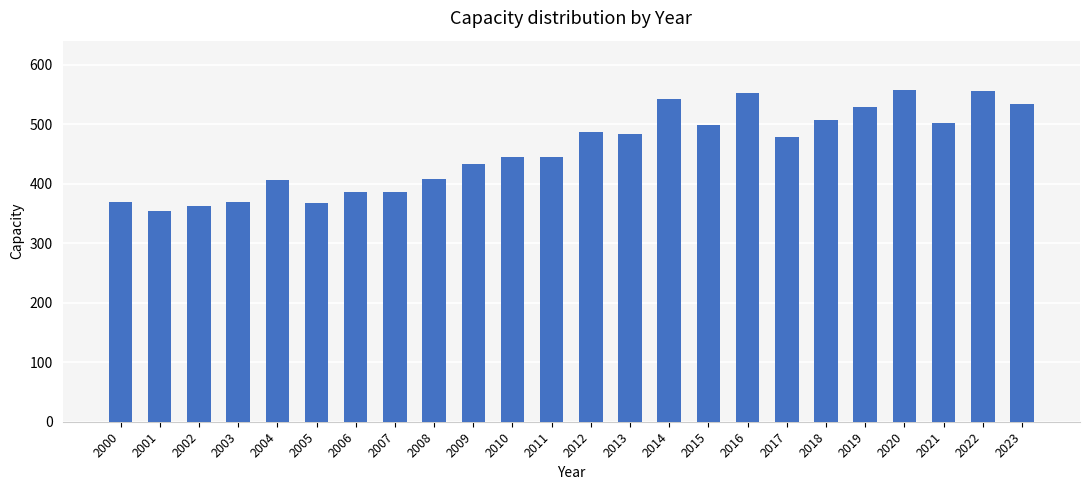

Are the bars horizontal?

No